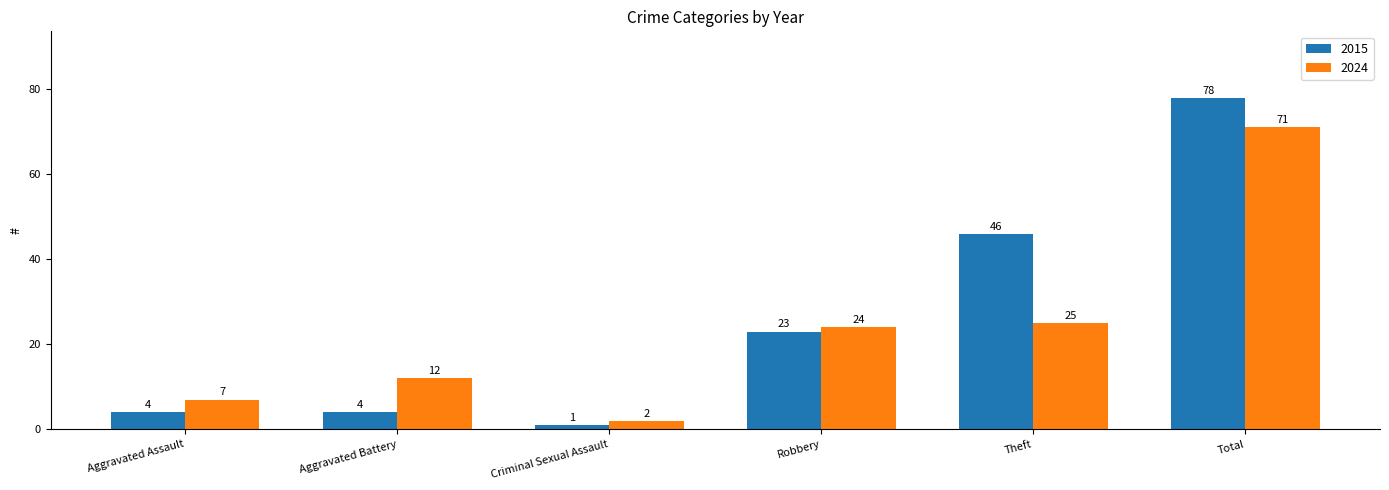

What is the approximate value of 2015 at Theft?

46